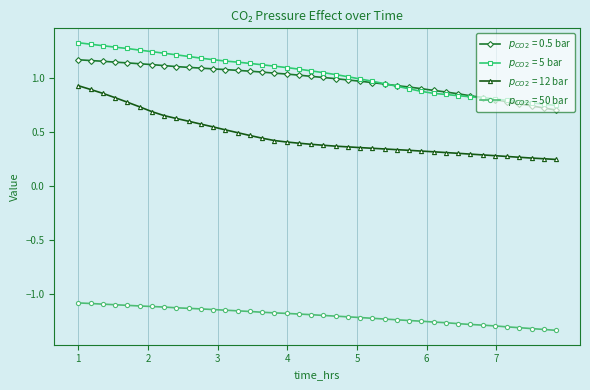

At how many categories does at least one series exceed 0?

40